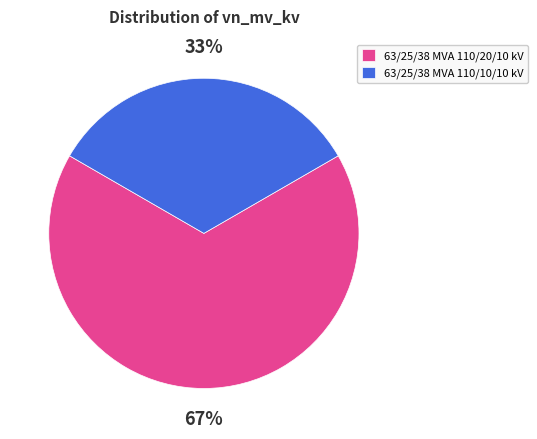

To the nearest percent, what is the average slice percentage?

50%